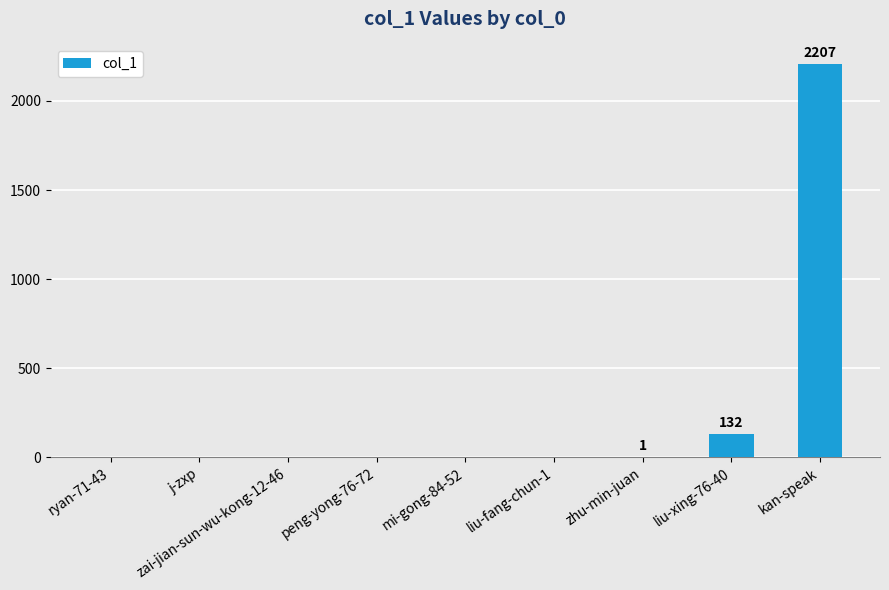

What is the sum of all values?

2340